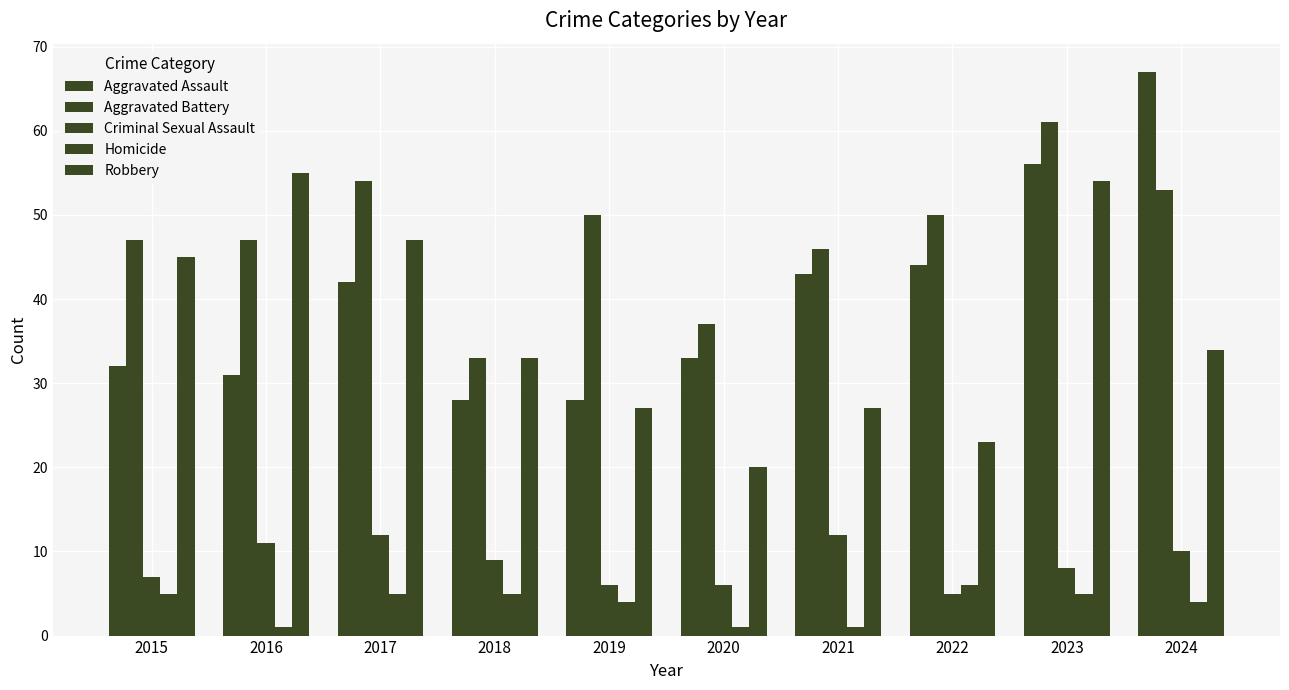

How many bars are there in each group?

5